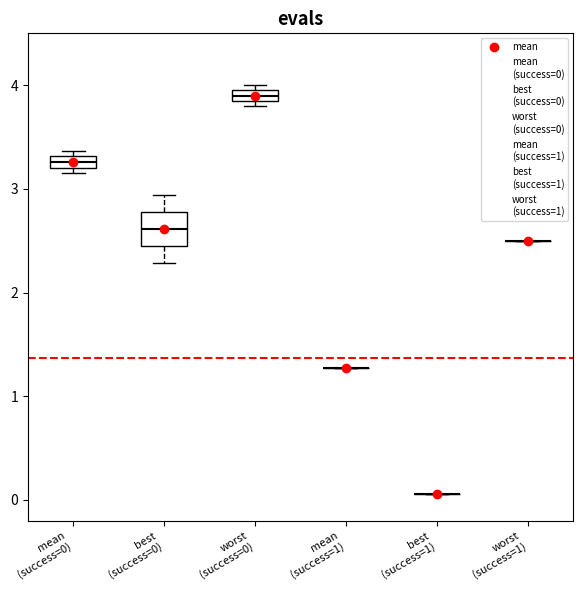

Which box is the tallest, from its lower edge to its upper edge?

best (success=0)